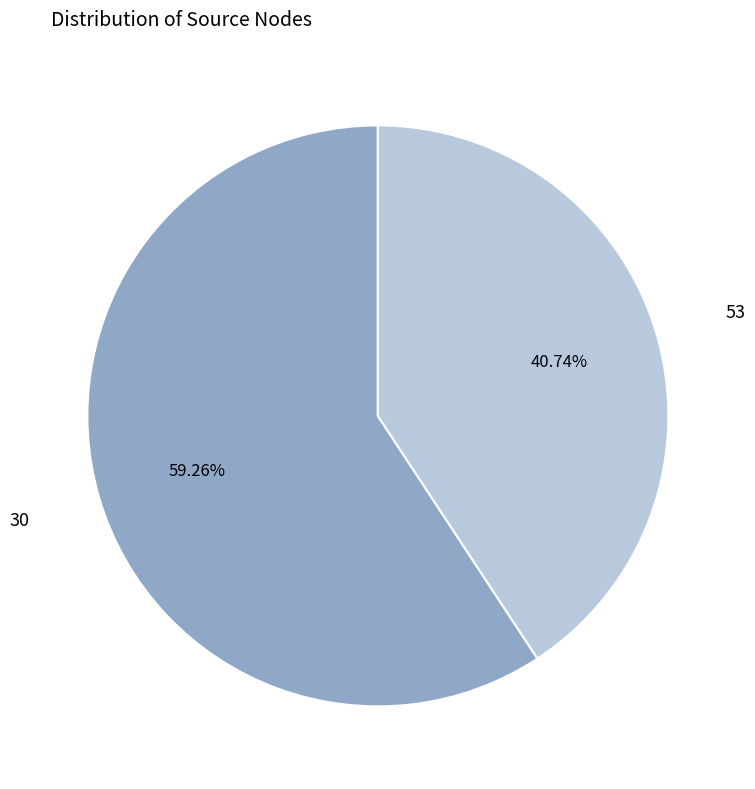

What is the ratio of the value at 53 to the value at 30?

0.7